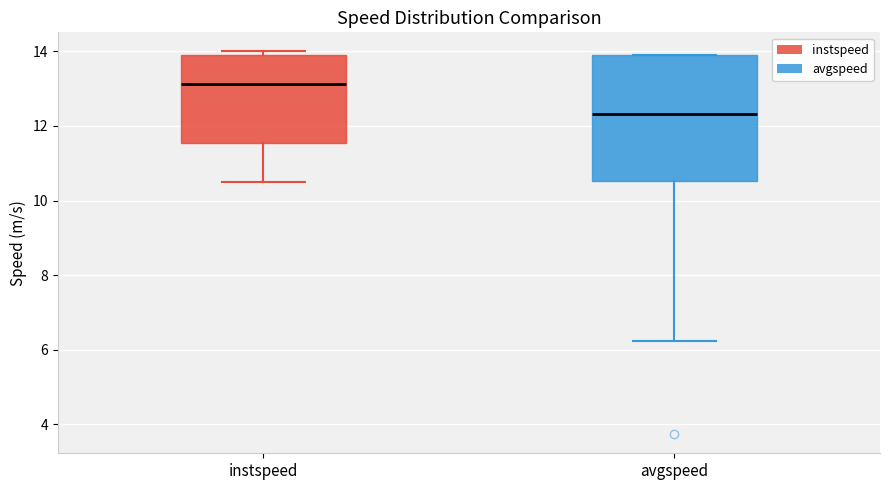

Which box is the tallest, from its lower edge to its upper edge?

avgspeed